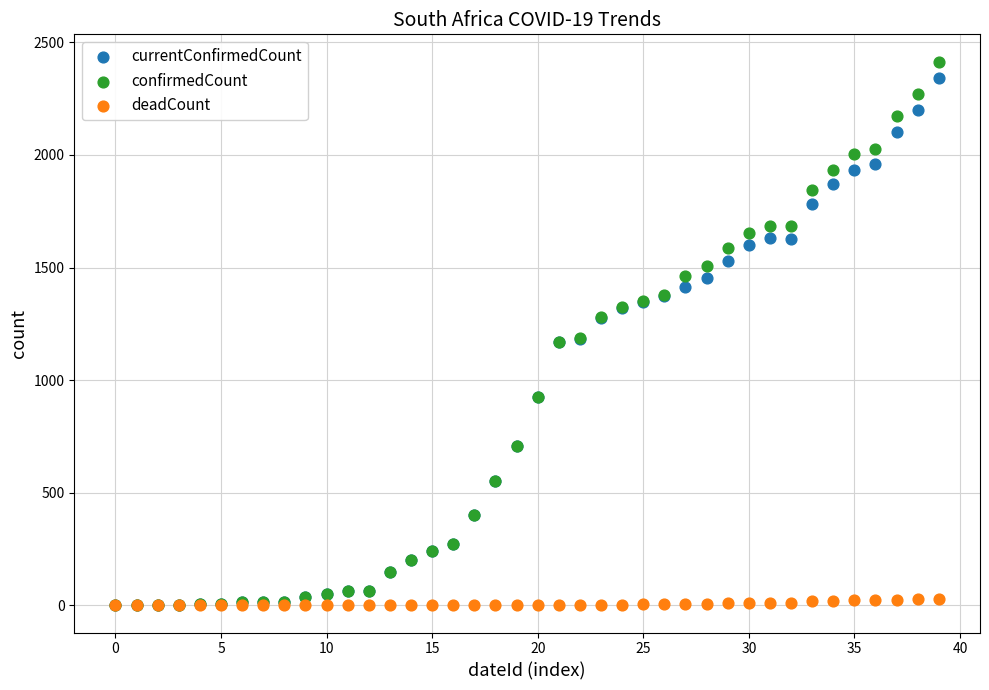

Which series has the largest Y range (max minus min)?

confirmedCount